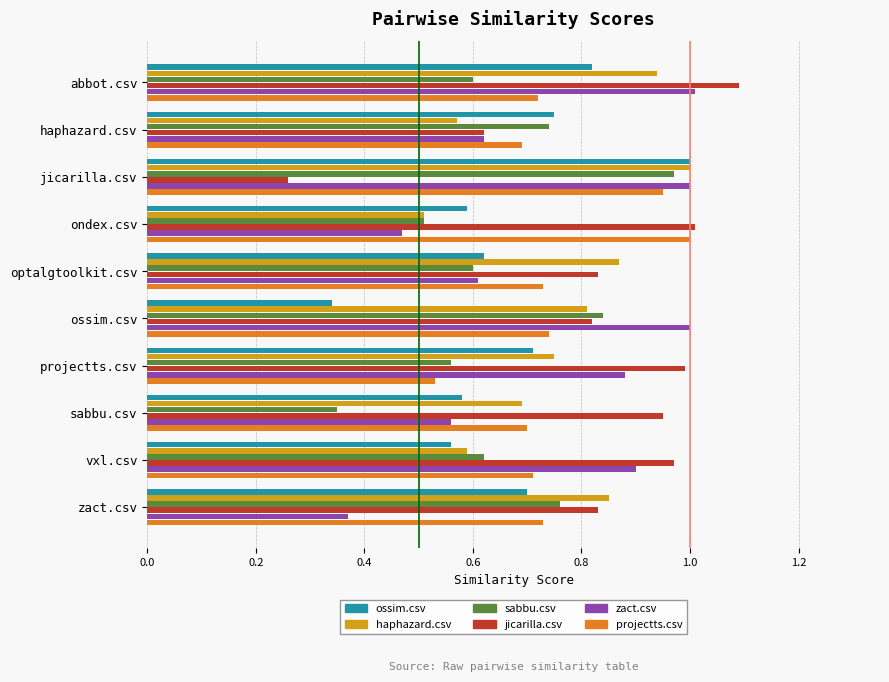

What is the maximum value shown in the chart?

1.1